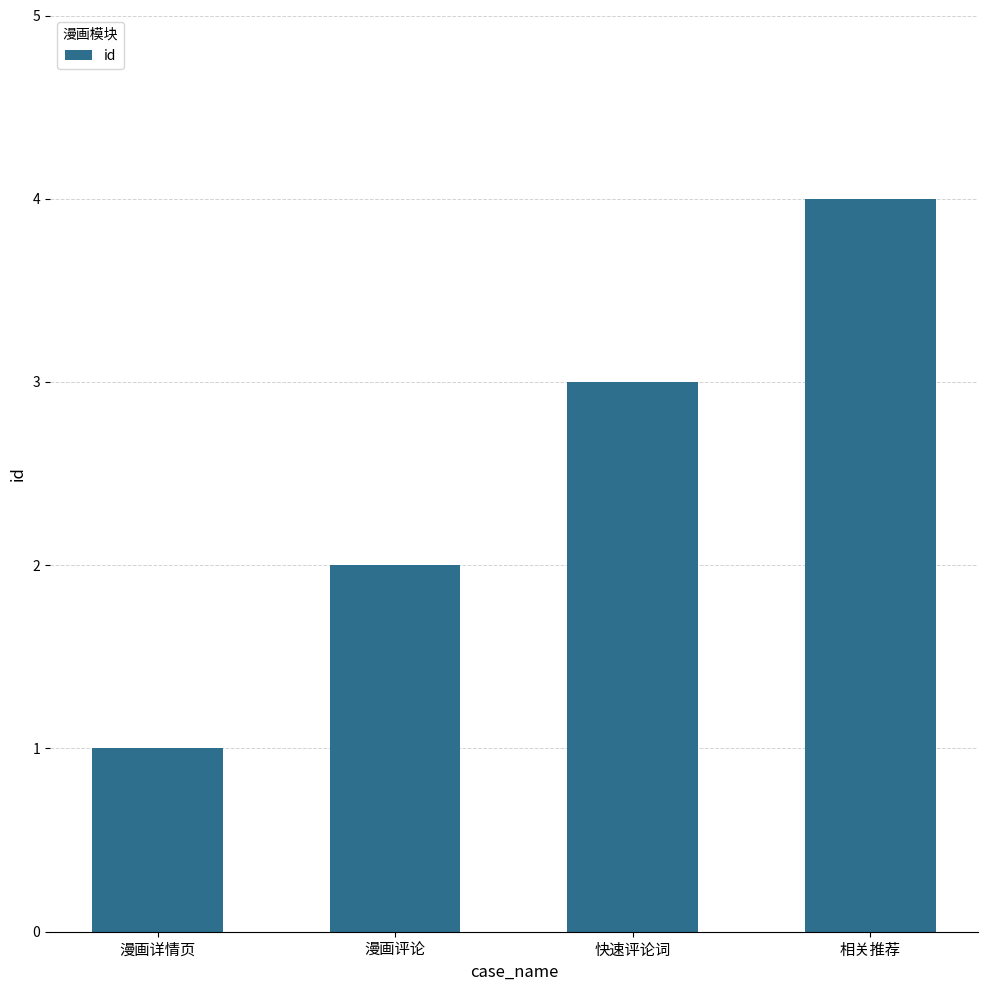

What value does the data have at 漫画详情页?

1